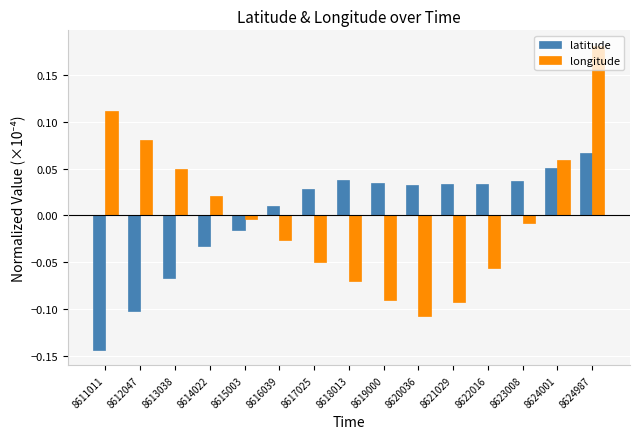

How many negative values does the longitude series have?

9